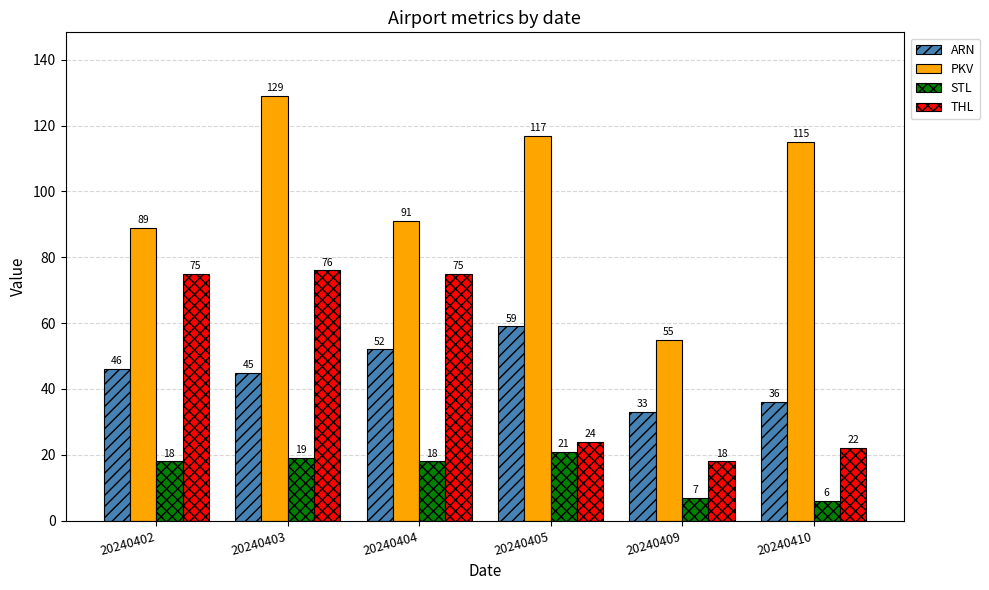

At which category is the sum across all series the highest?

20240403